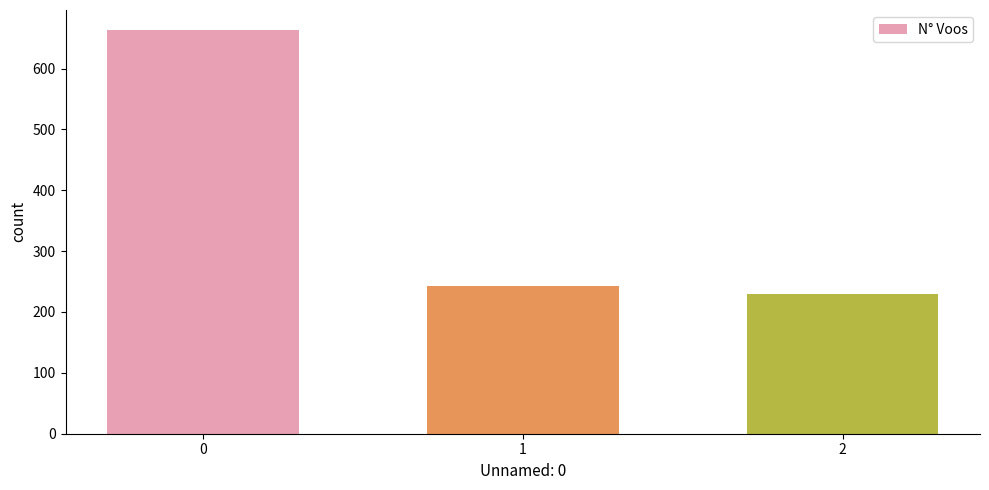

What is the greatest value displayed?

663